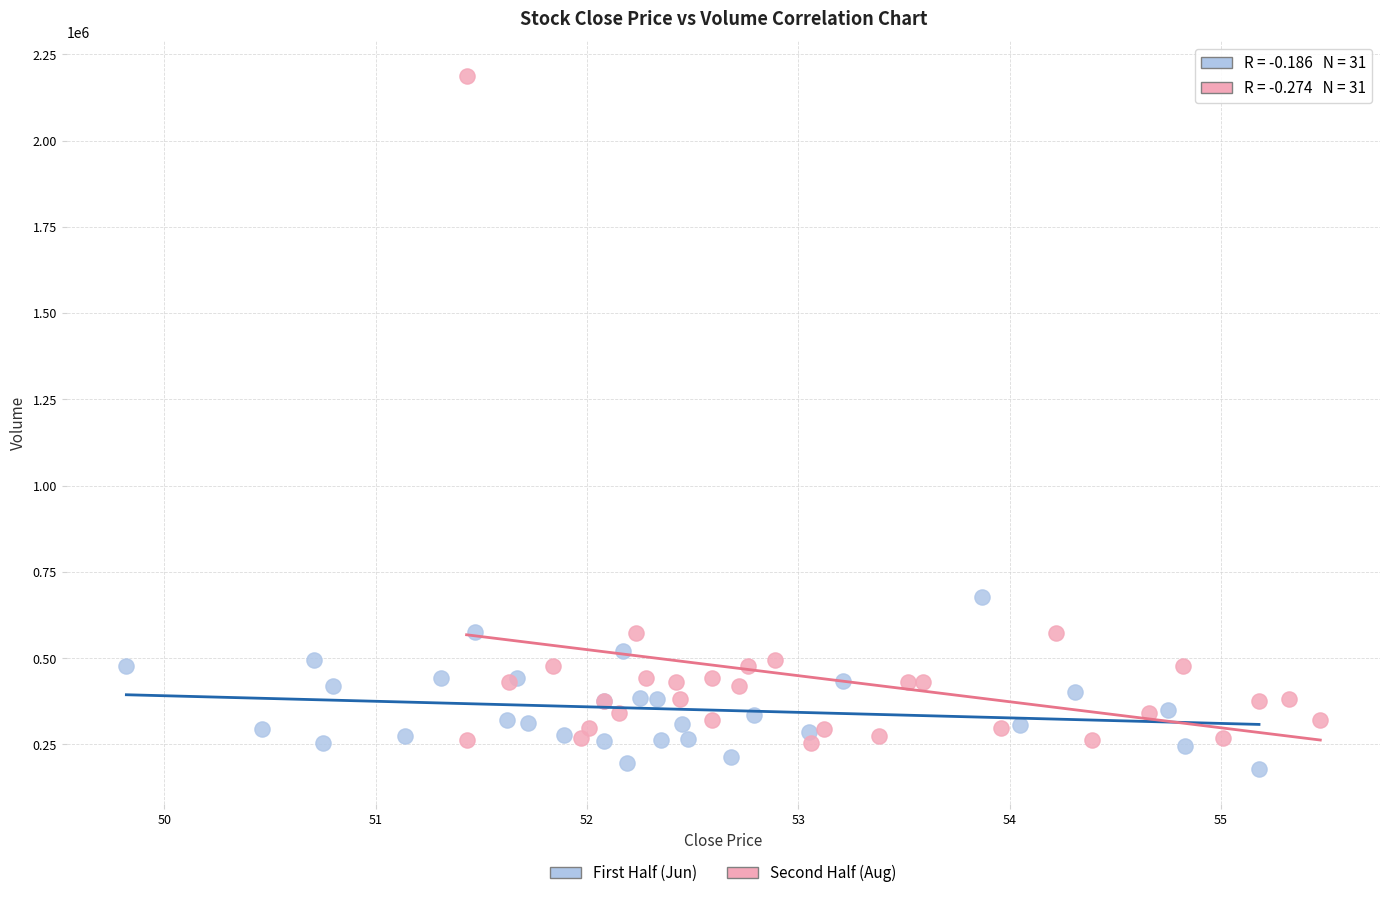

Which series has the largest Y range (max minus min)?

Second Half (Aug)